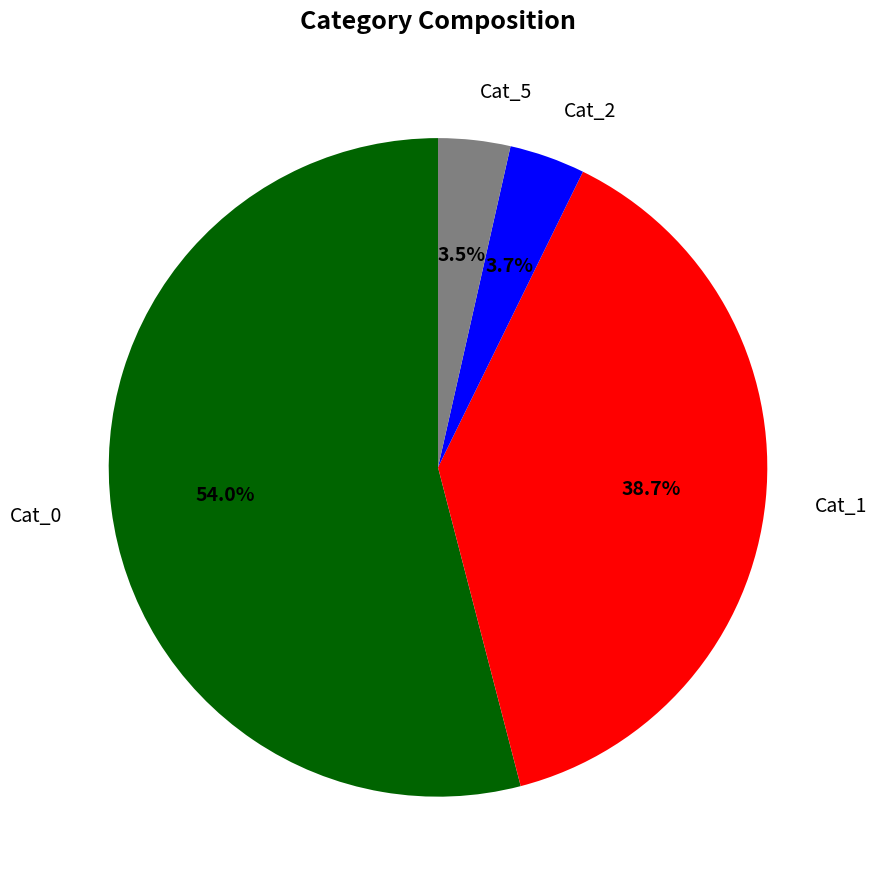

Does any single category account for the majority?

Yes